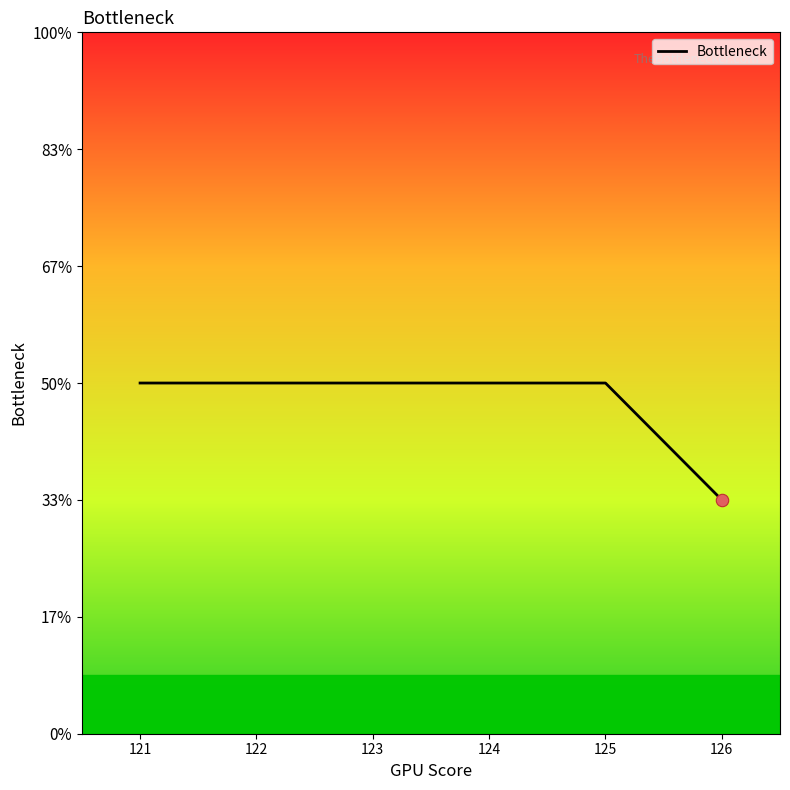

Does the chart have visible grid lines?

No